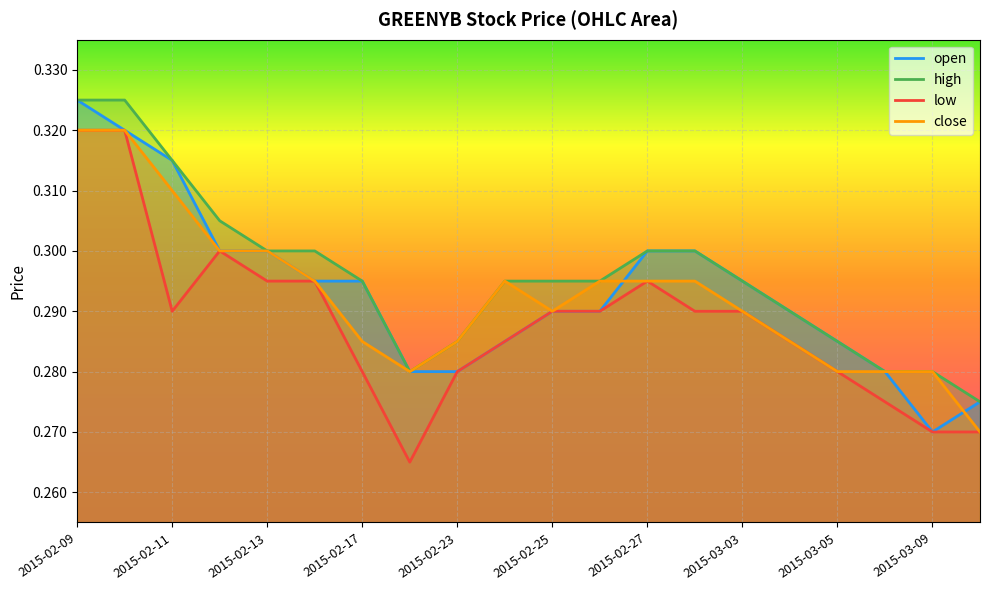

True or false: open and low cross at least once.

False